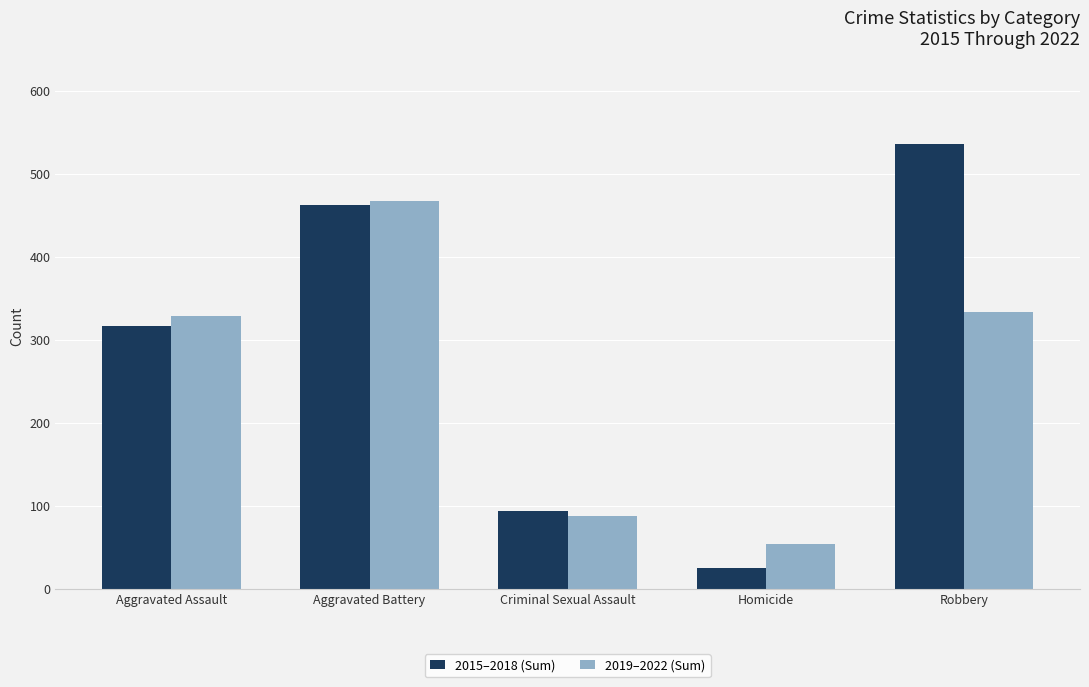

At Aggravated Assault, list the series in order from largest to smallest.

2019–2022 (Sum), 2015–2018 (Sum)